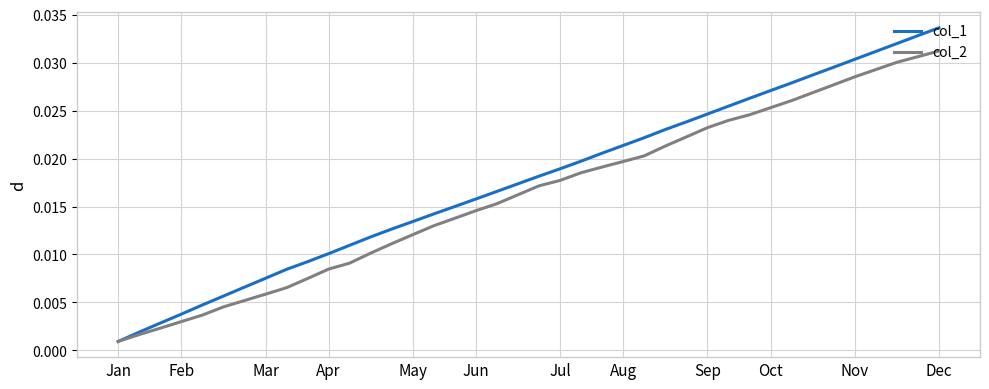

Which series has the largest total across all categories?

col_1